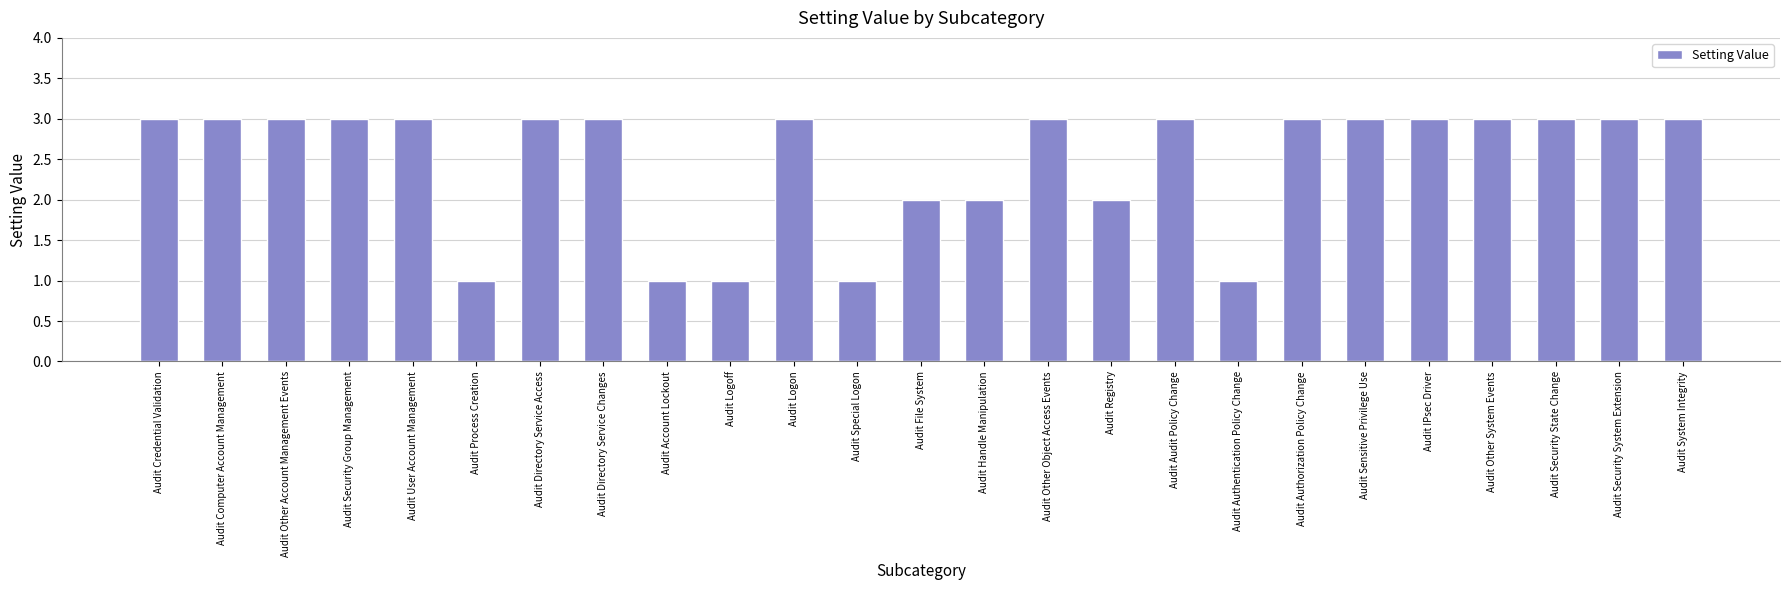

What is the value of the 23rd bar from the left?

3